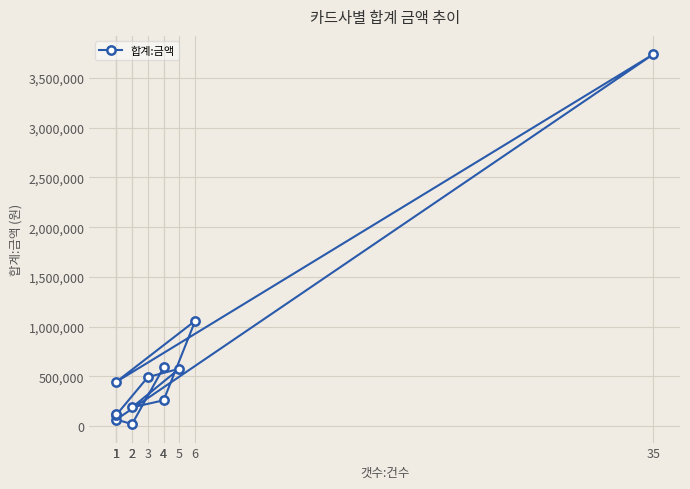

What is the minimum value shown in the chart?

21000